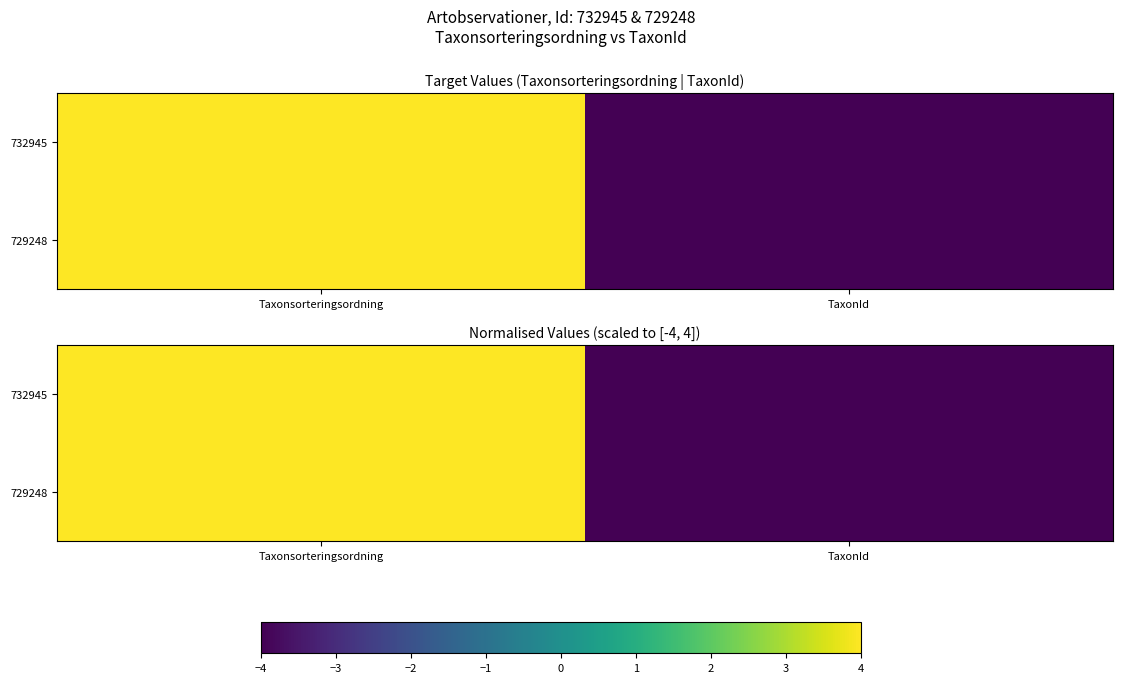

Rank the series at TaxonId from highest to lowest value.

732945, 729248